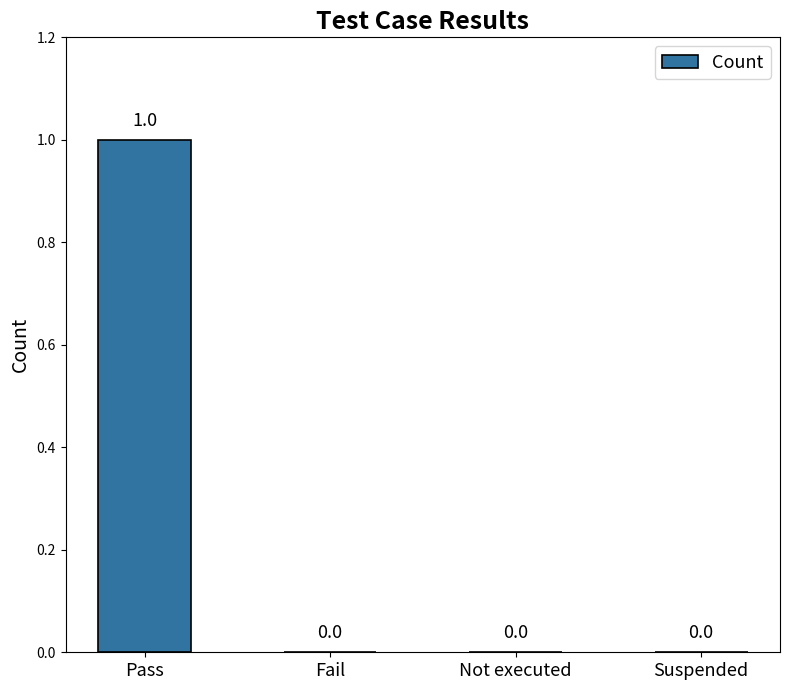

Is it true that the value at Not executed is -1?

False